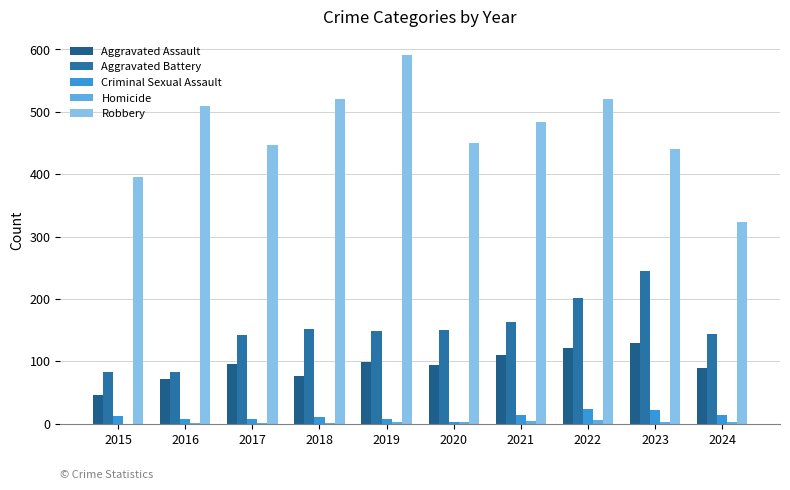

At which label does Robbery reach its peak?

2019